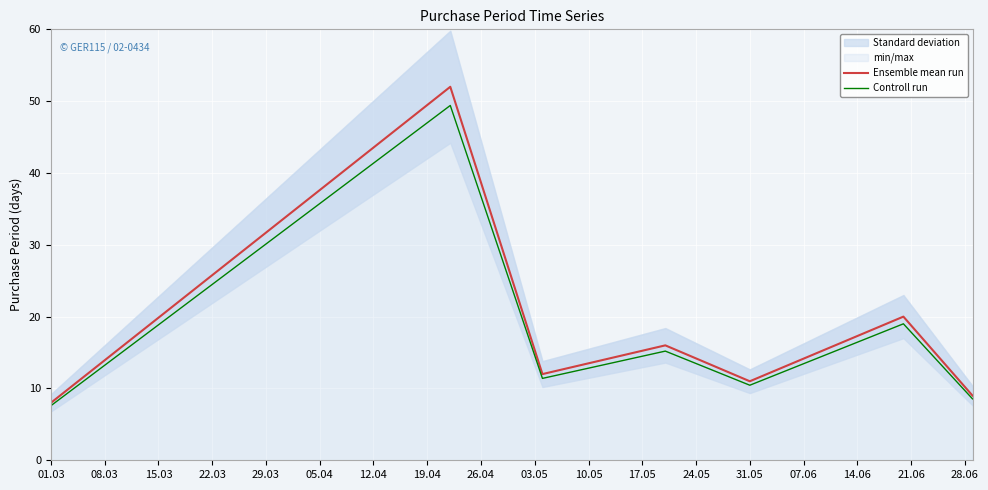

Which label corresponds to the smallest value in the chart?

01.03